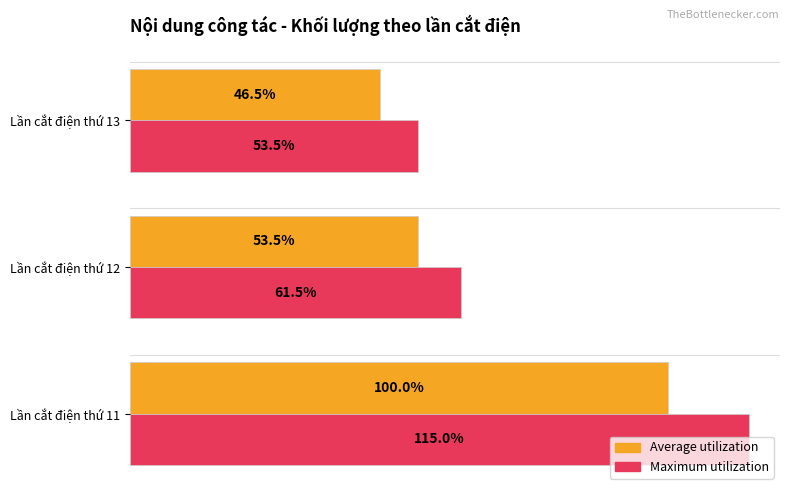

Which series has the largest range (max minus min)?

Maximum utilization